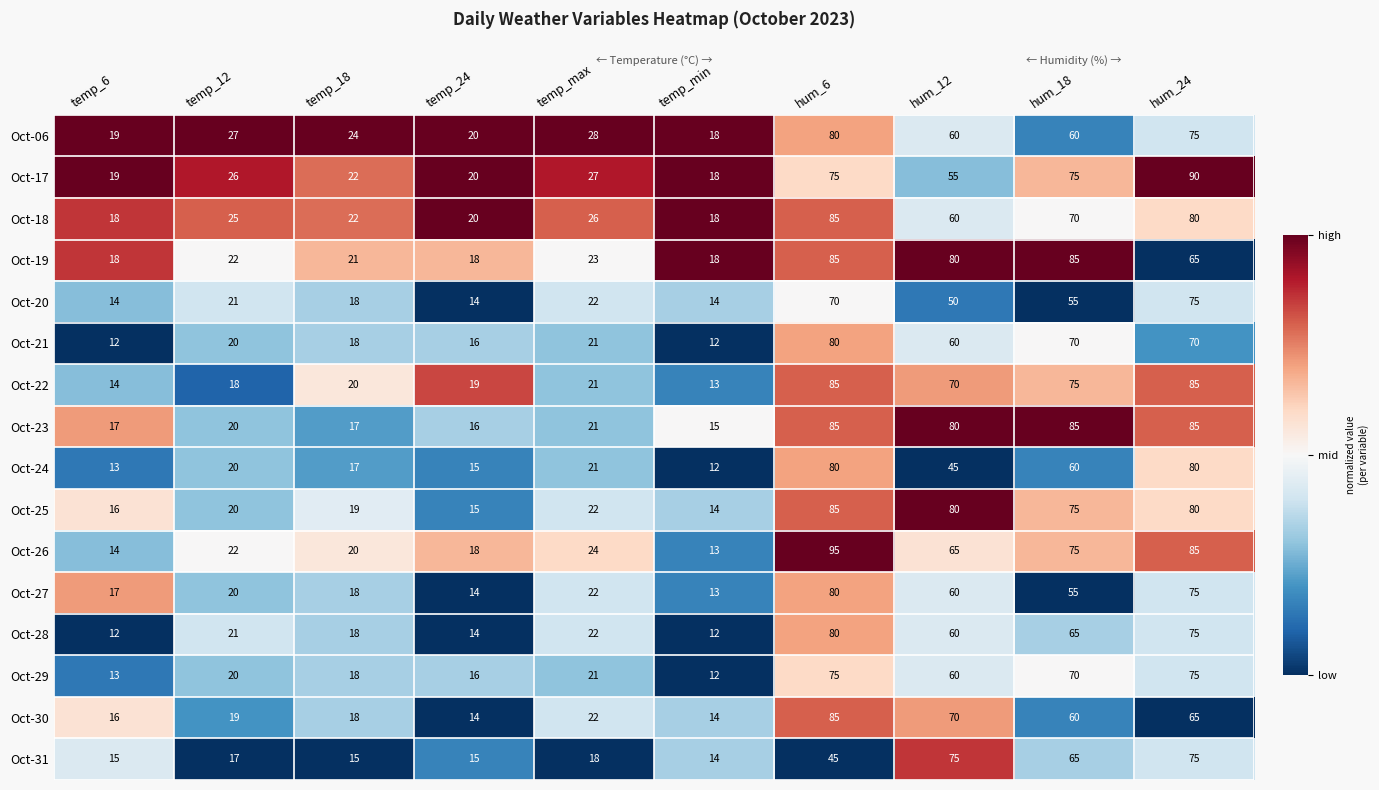

What is the difference between the highest and lowest values at temp_24?

6